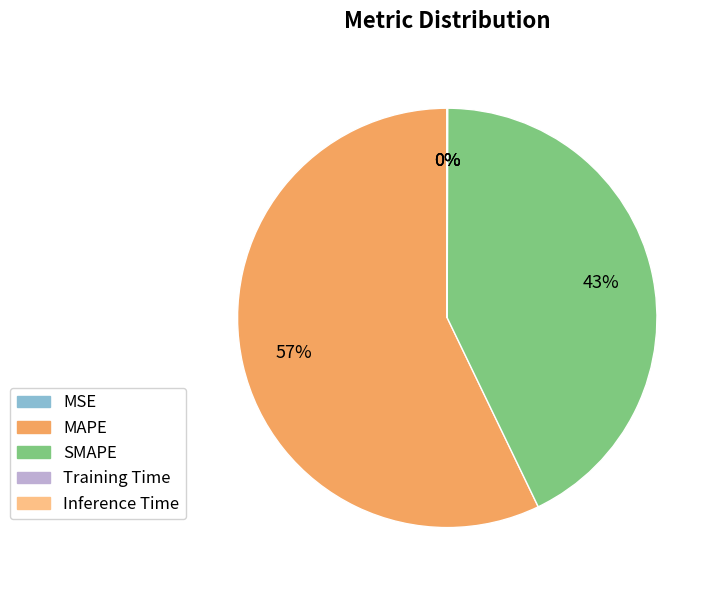

Which slice is the largest?

MAPE